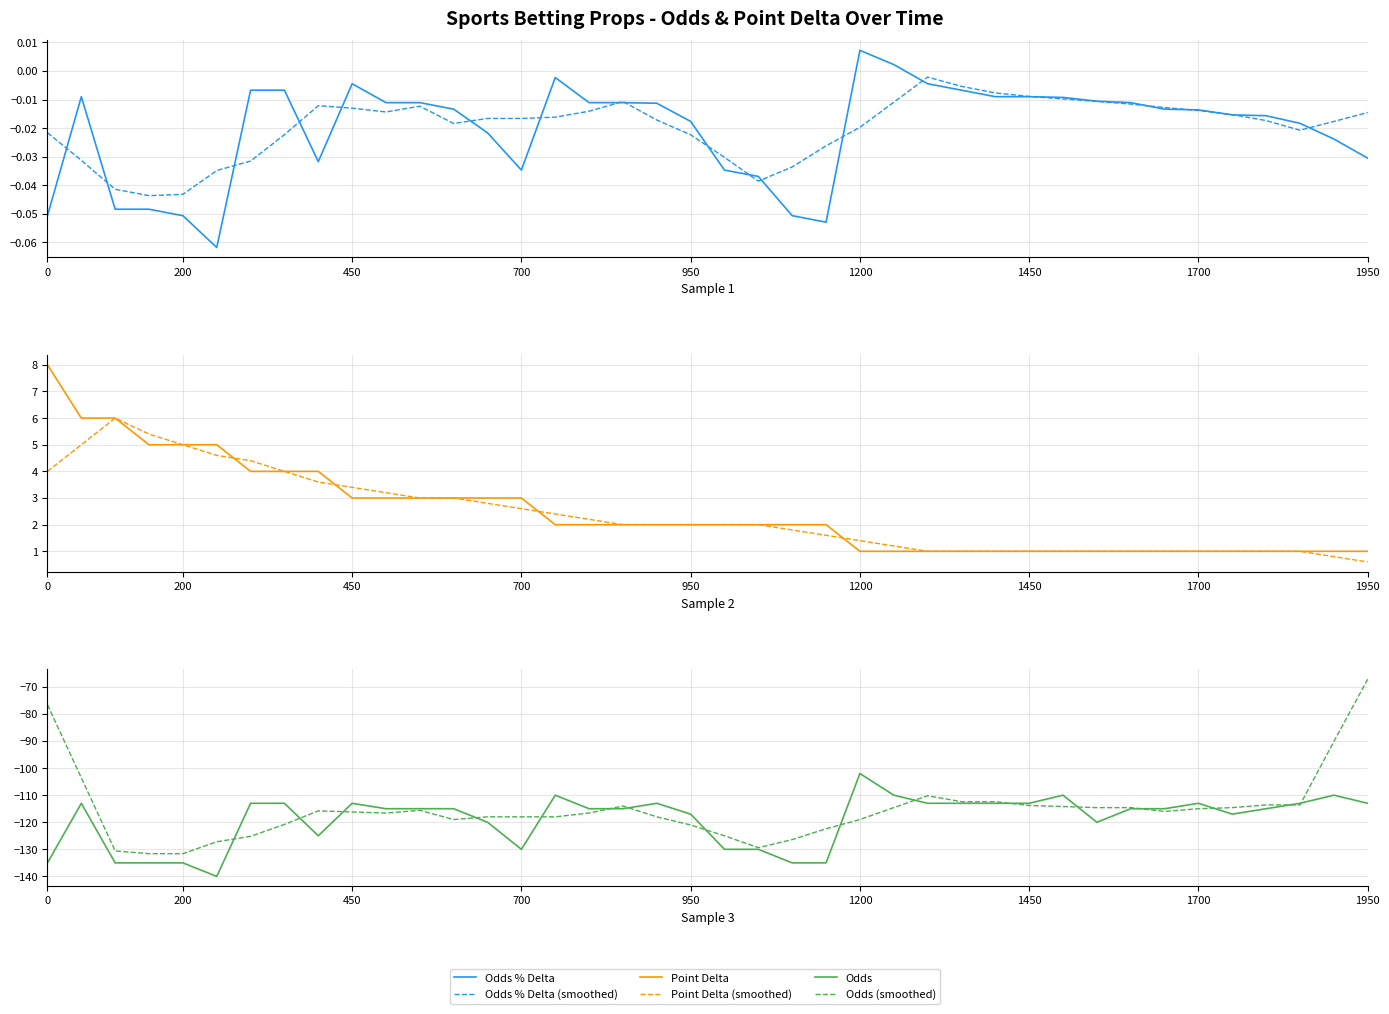

How many distinct data groups are displayed?

6